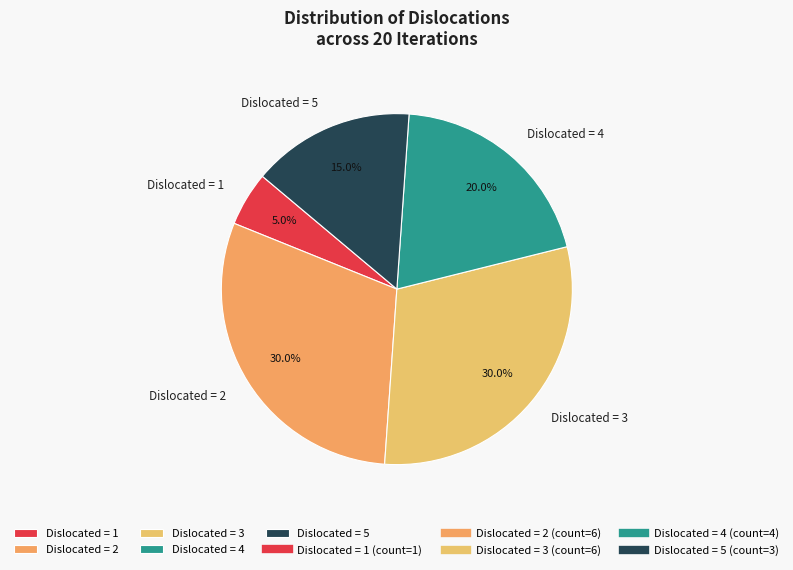

Which category has the smallest portion of the pie?

Dislocated = 1